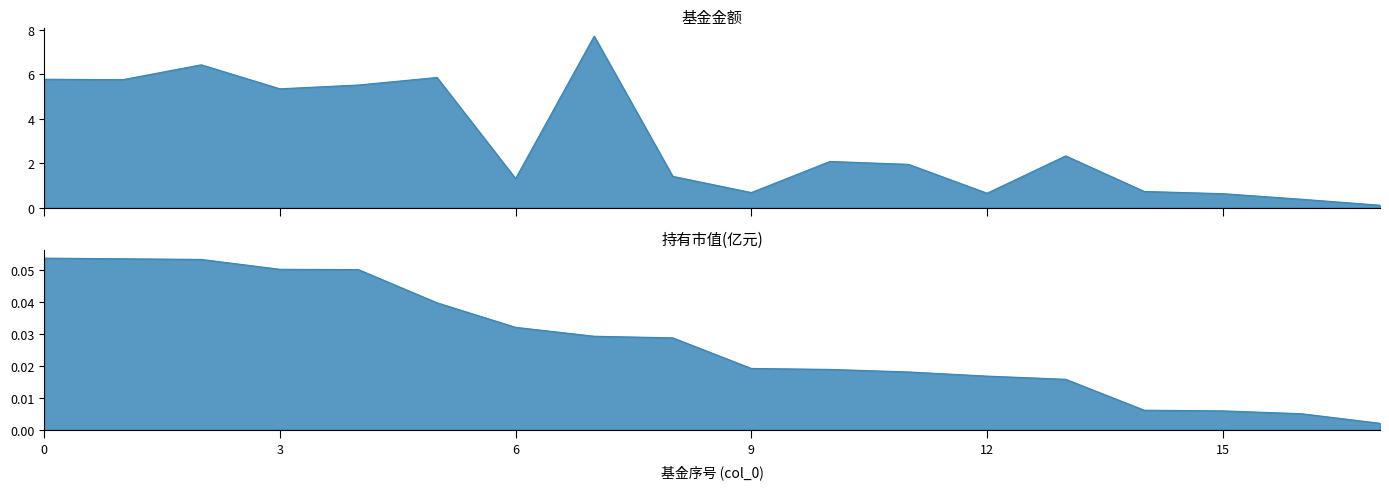

What is the average value of the 基金金额 series?

3.0